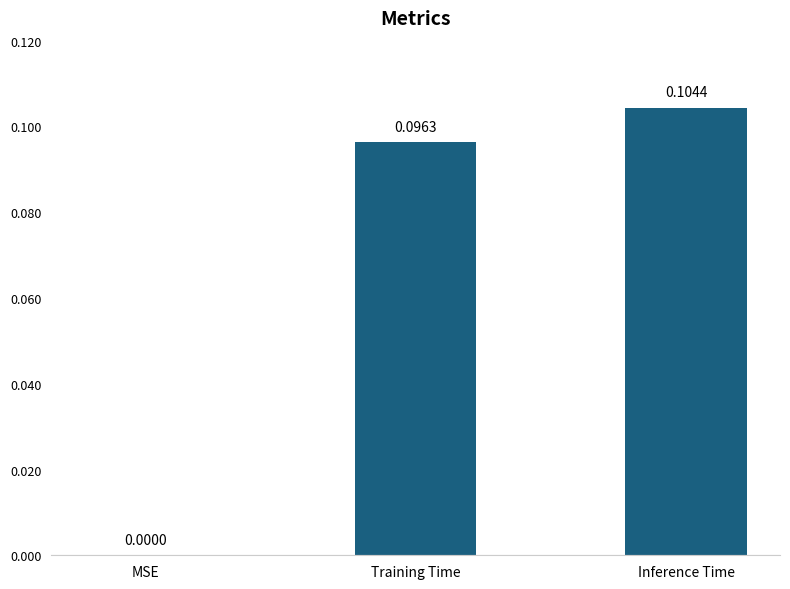

At which label is the value closest to 0?

MSE